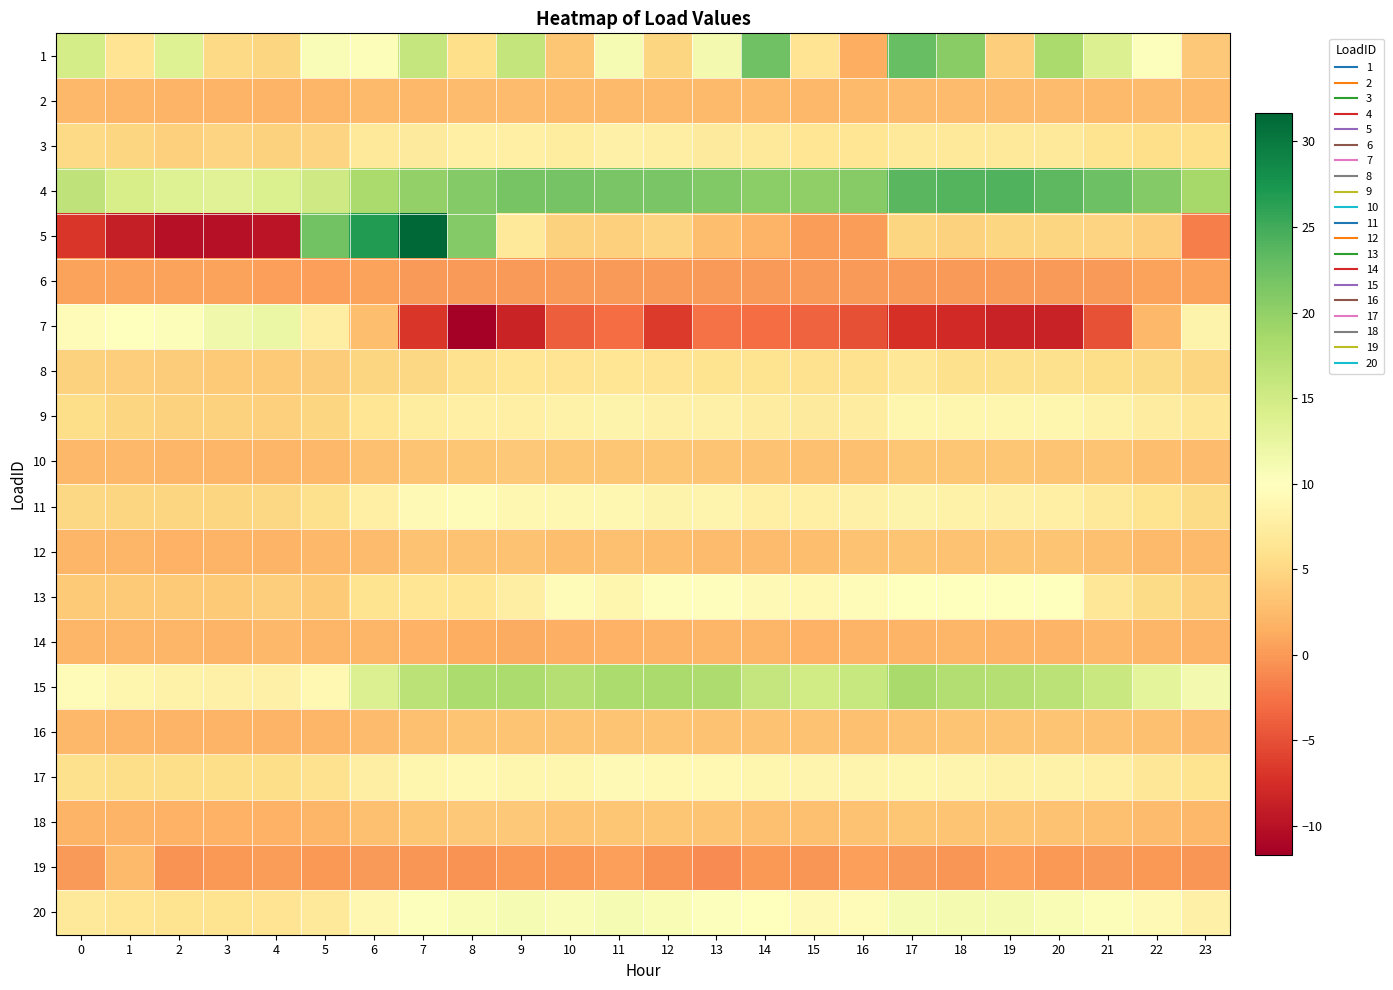

Which label corresponds to the smallest value in the chart?

8